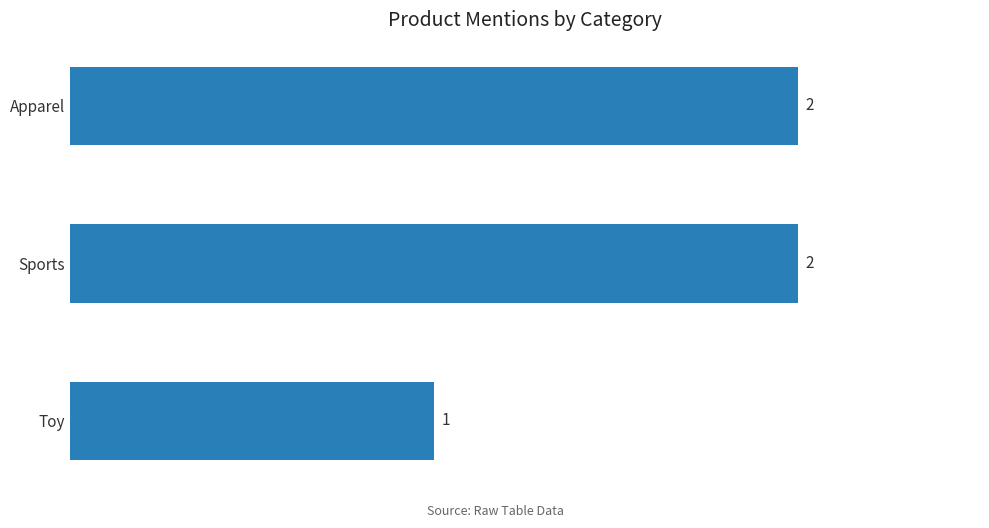

What is the greatest value displayed?

2